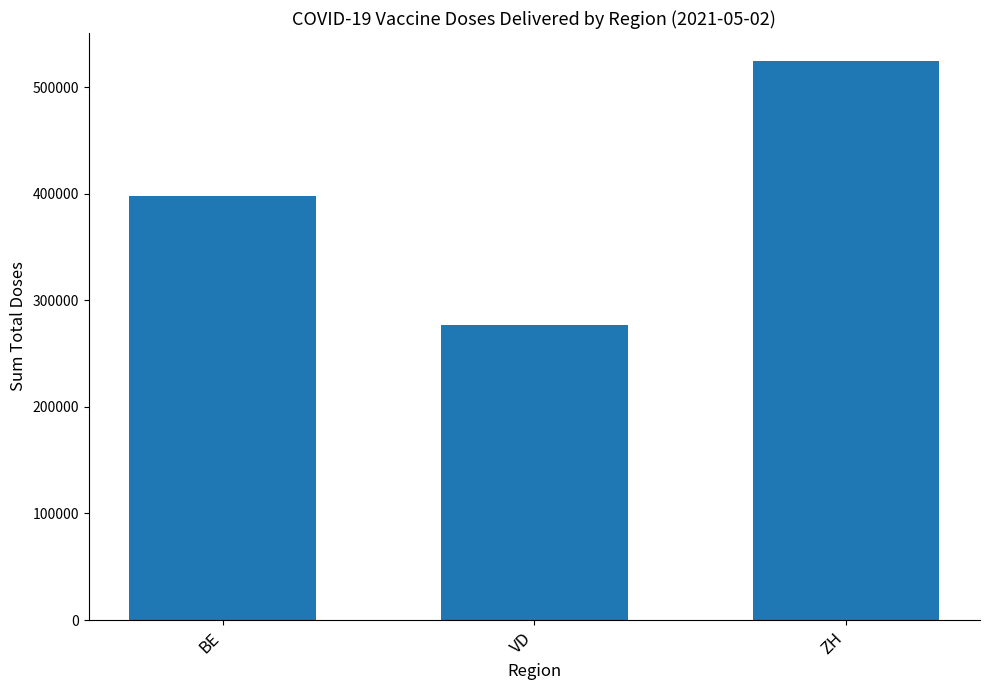

Approximately how many times larger is the value at VD compared to BE?

0.7